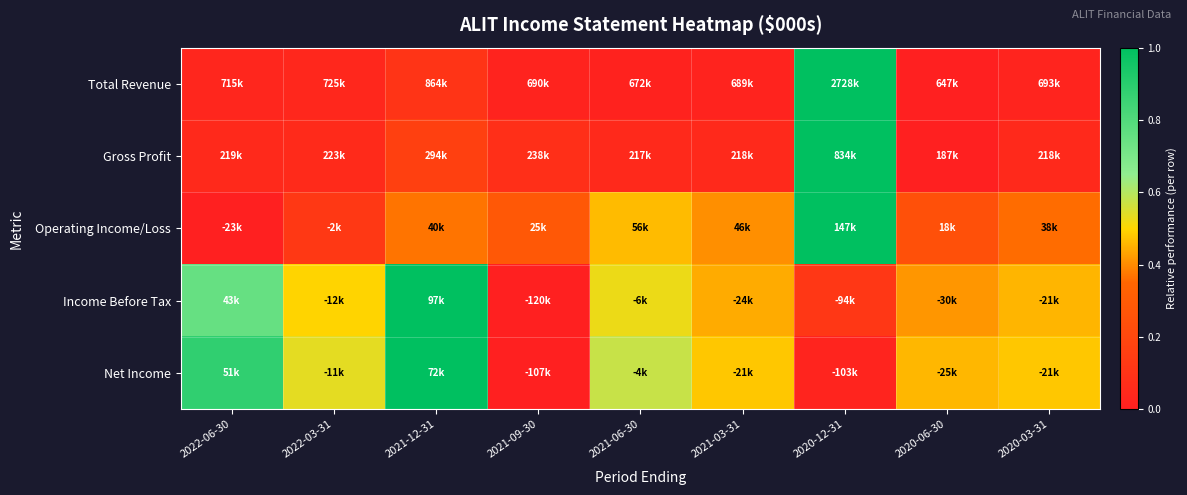

Between 2020-12-31 and 2021-03-31, which is larger?

2020-12-31